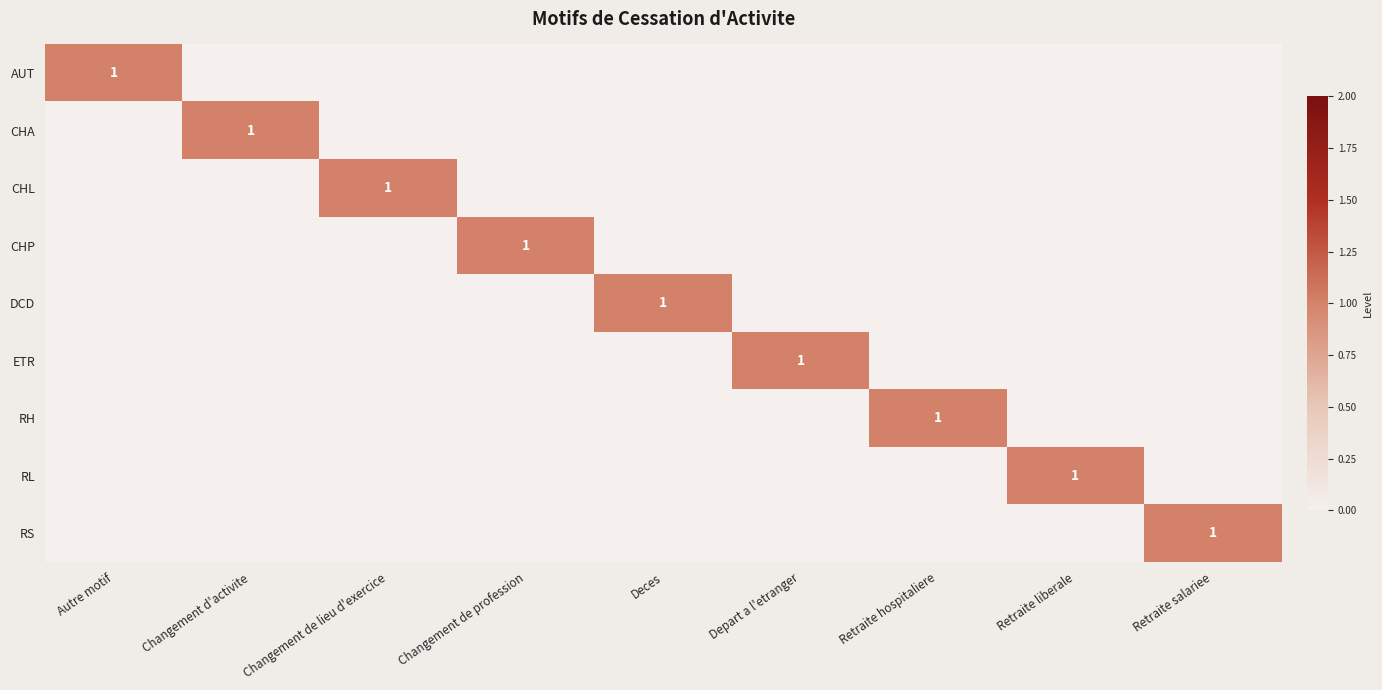

True or false: RL has a value of 1 at Retraite liberale.

True